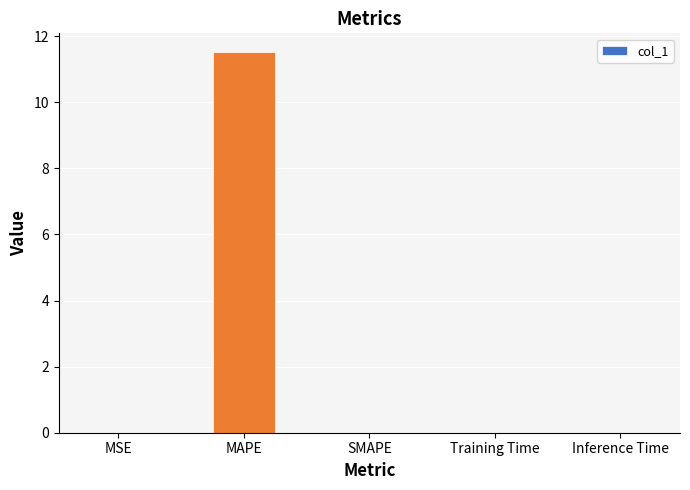

Are the bars horizontal?

No